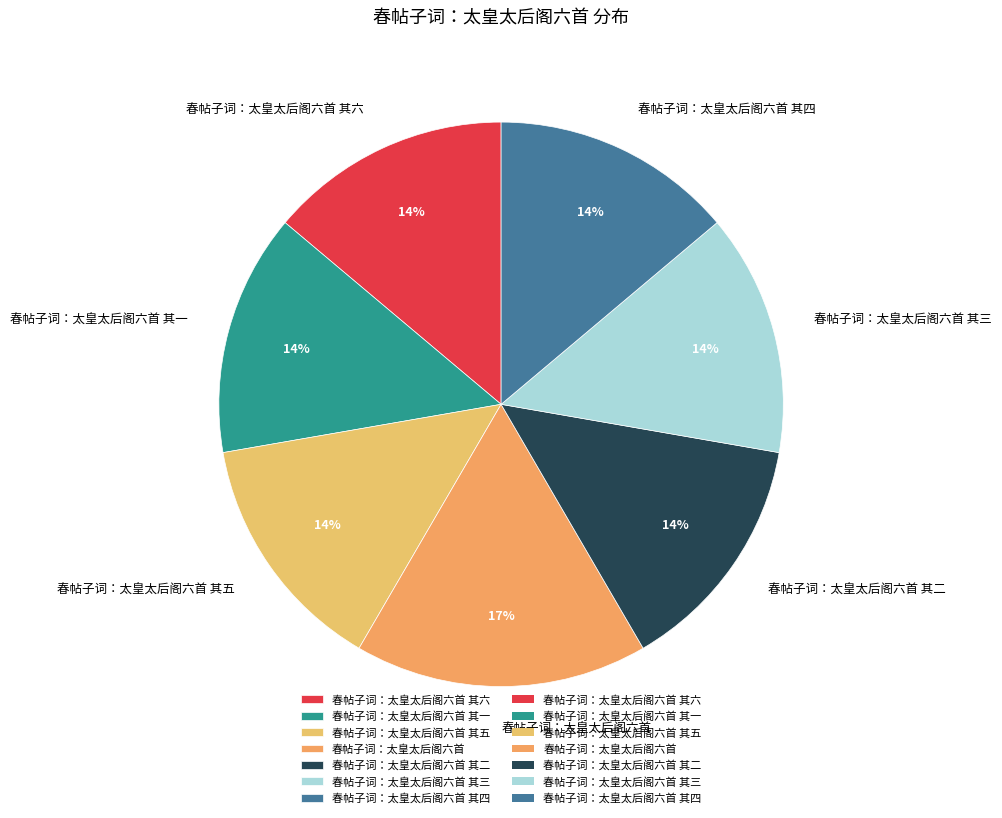

Approximately how many times larger is the value at 春帖子词：太皇太后阁六首 其五 compared to 春帖子词：太皇太后阁六首 其四?

1.0